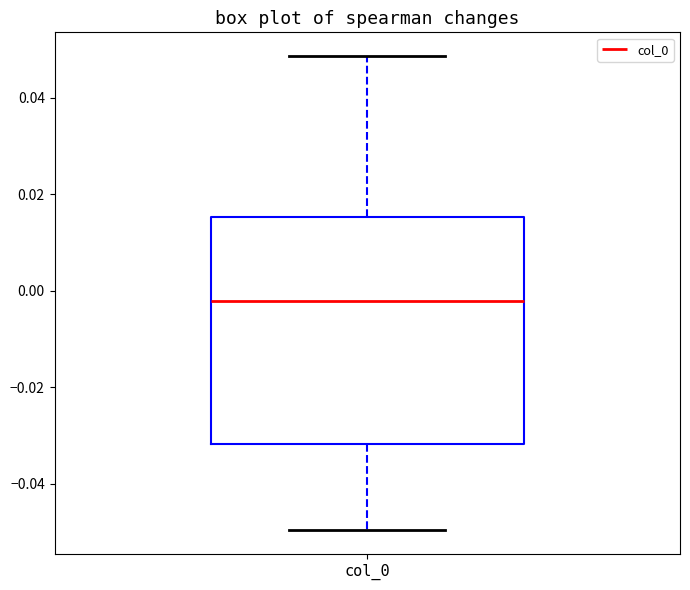

Transcribe this box plot: give where the median line is, the range the box spans, and where the two whiskers end, as read against the y-axis. The values are not printed on the chart, so give them approximately, as read against the axis.

median -0.002, box -0.032 to 0.016, whiskers -0.050 to 0.048